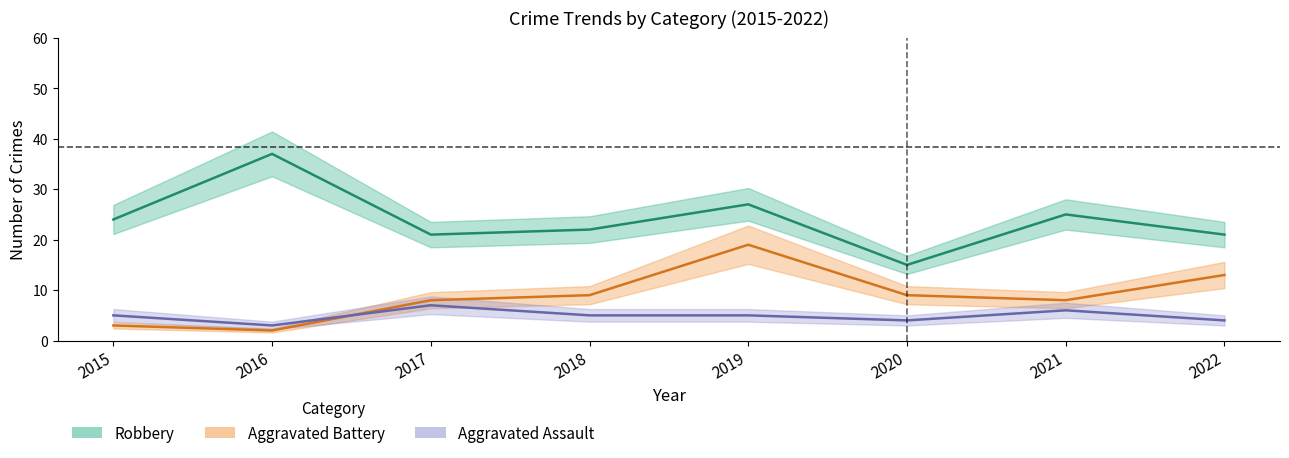

Which label corresponds to the smallest value in the chart?

2016